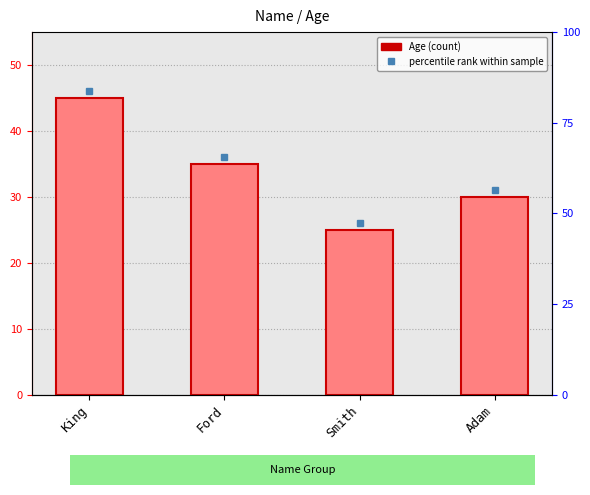

Which category has the lowest value across all series?

Smith